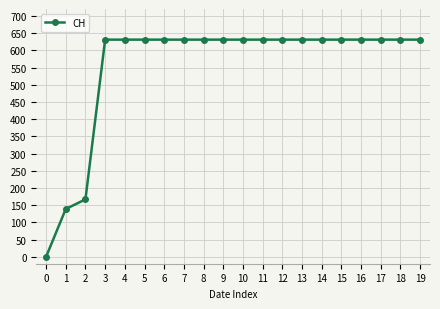

How many positive values are there?

19